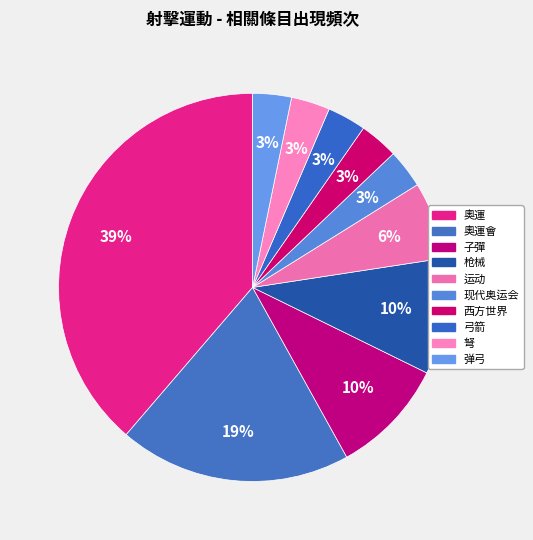

How many segments does this pie chart have?

10